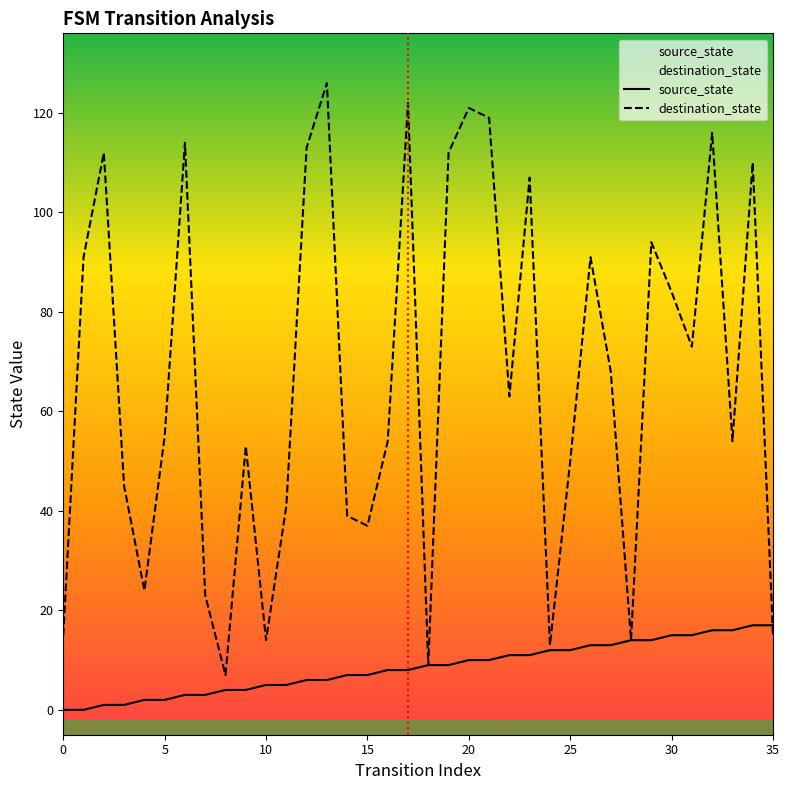

What is the label of the 16th point from the right?

20